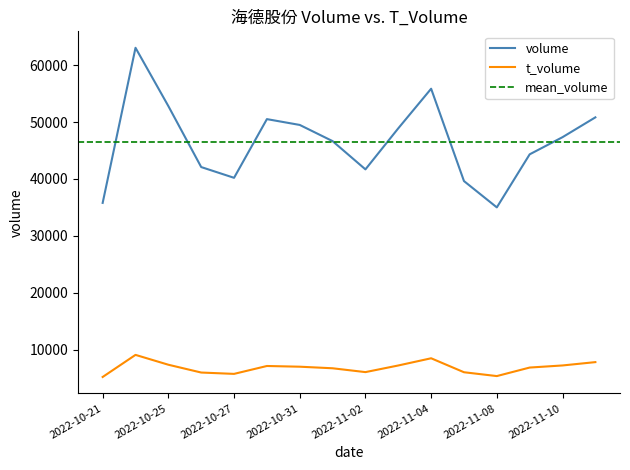

What is the sum of the t_volume values at 2022-10-24 and 2022-11-10?

16336